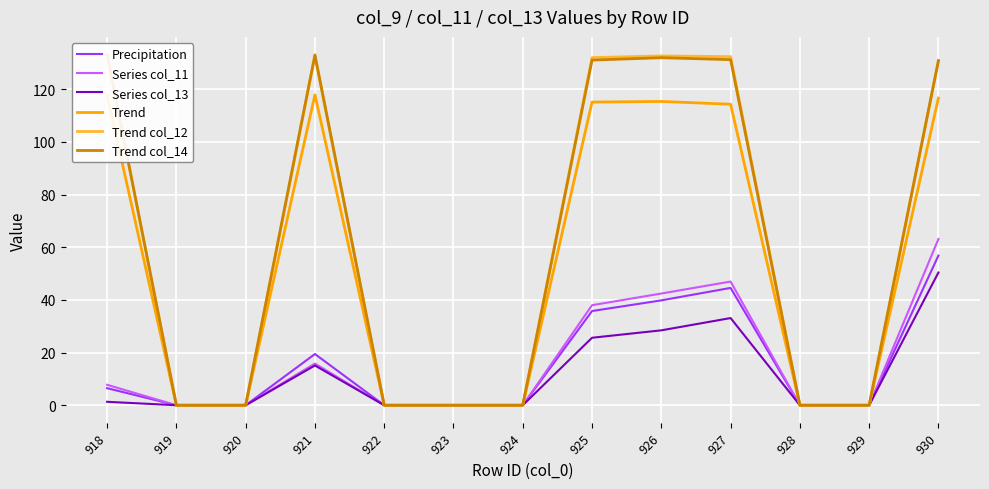

At which category does Series col_13 reach its first local peak?

921